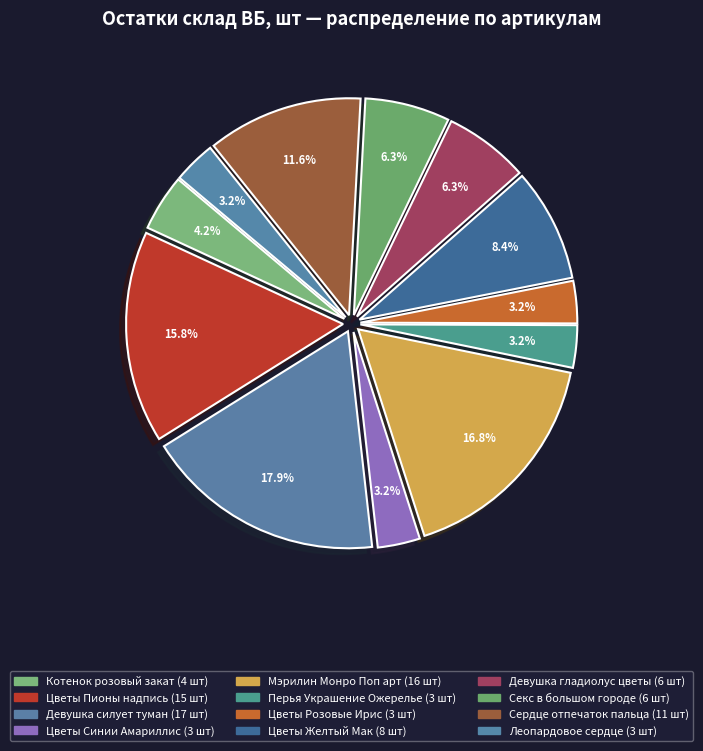

Is Леопардовое сердце the majority of the pie?

No